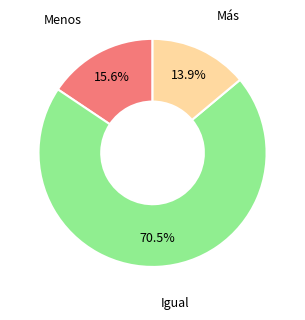

Is there any slice that represents more than half of the pie?

Yes